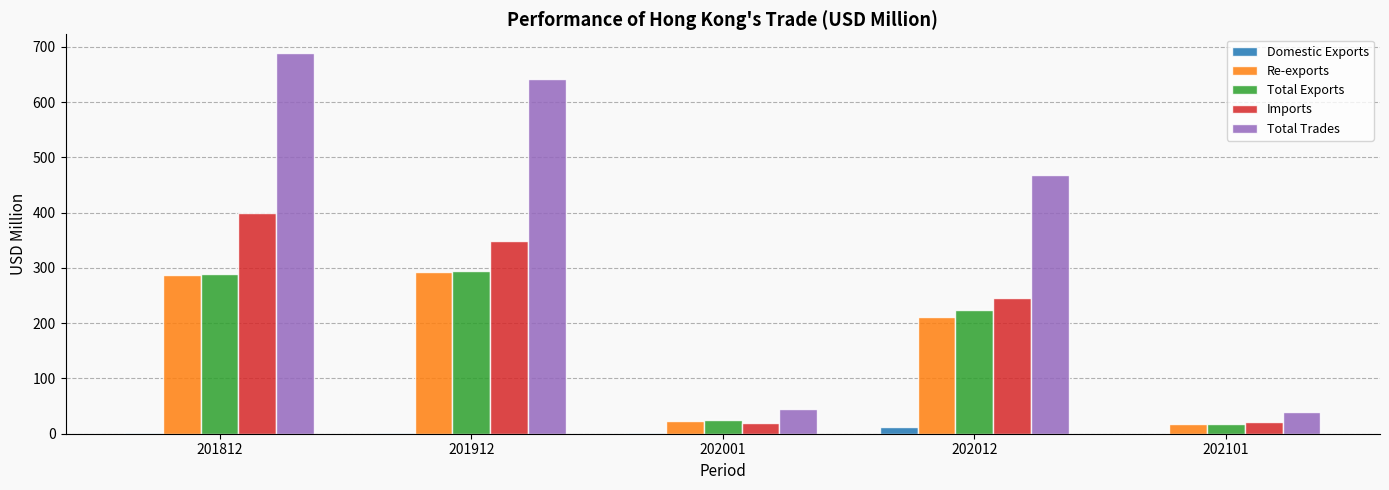

At which label does Imports reach its peak?

201812